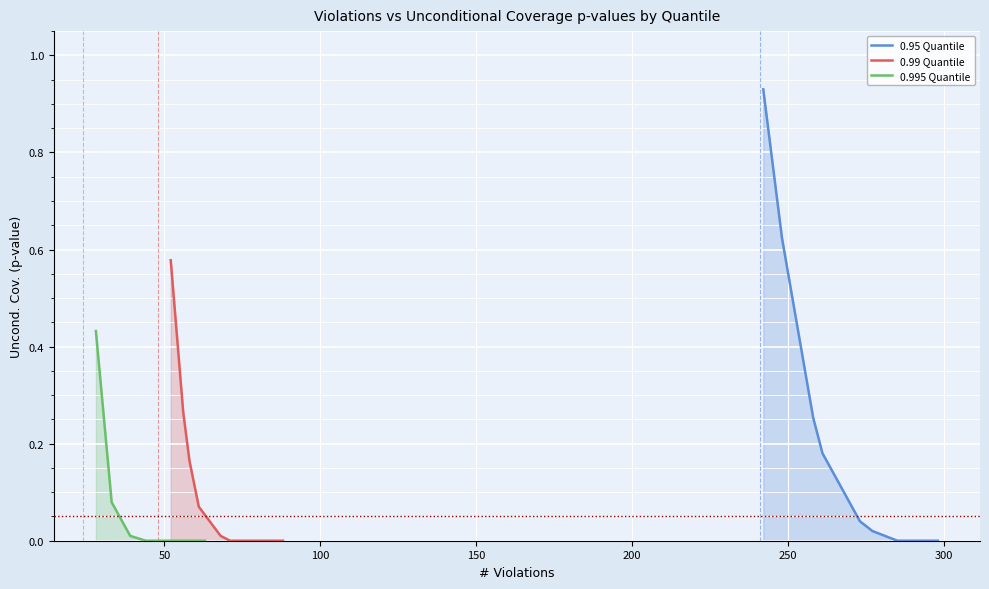

Count the number of categories in the chart.

10